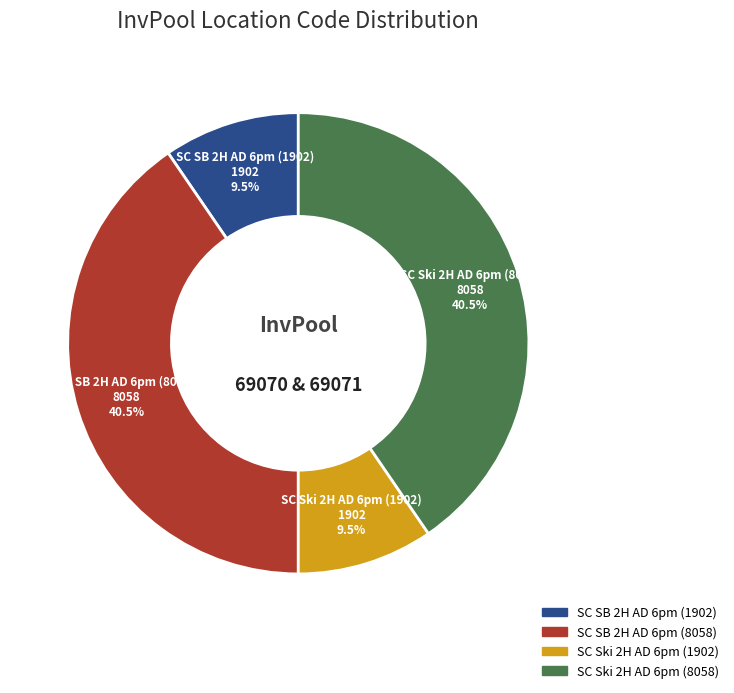

Is SC Ski 2H AD 6pm (1902) the majority of the pie?

No